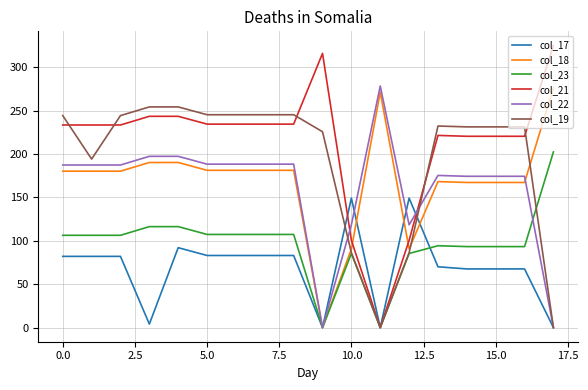

Which series has the largest range (max minus min)?

col_21